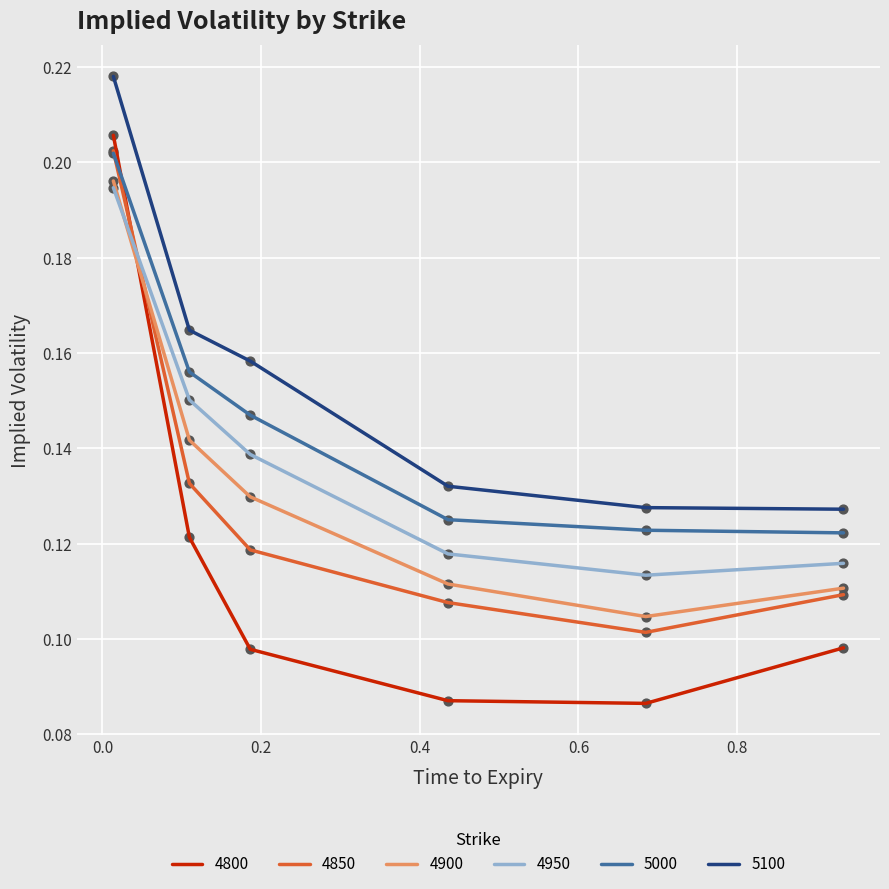

Which series has the largest range (max minus min)?

4800